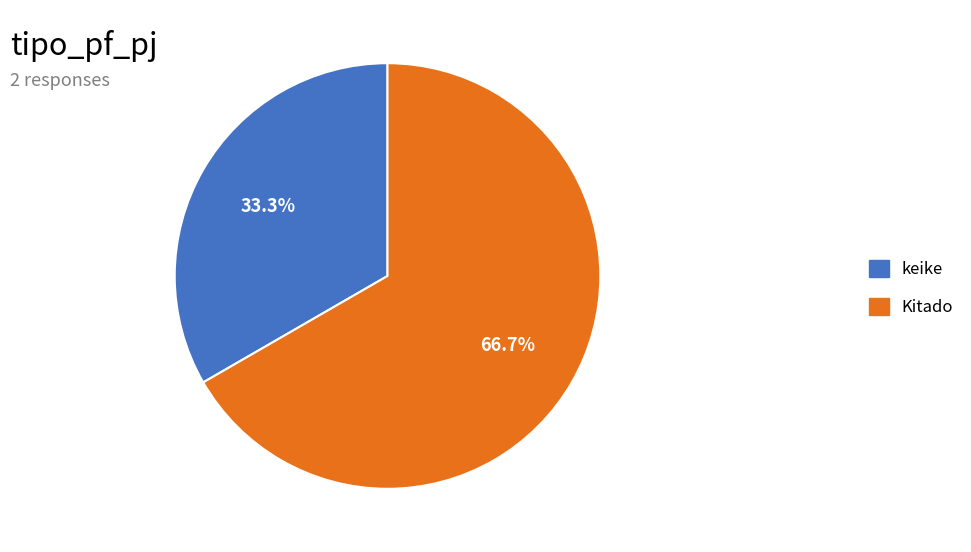

How many slices are in this pie chart?

2